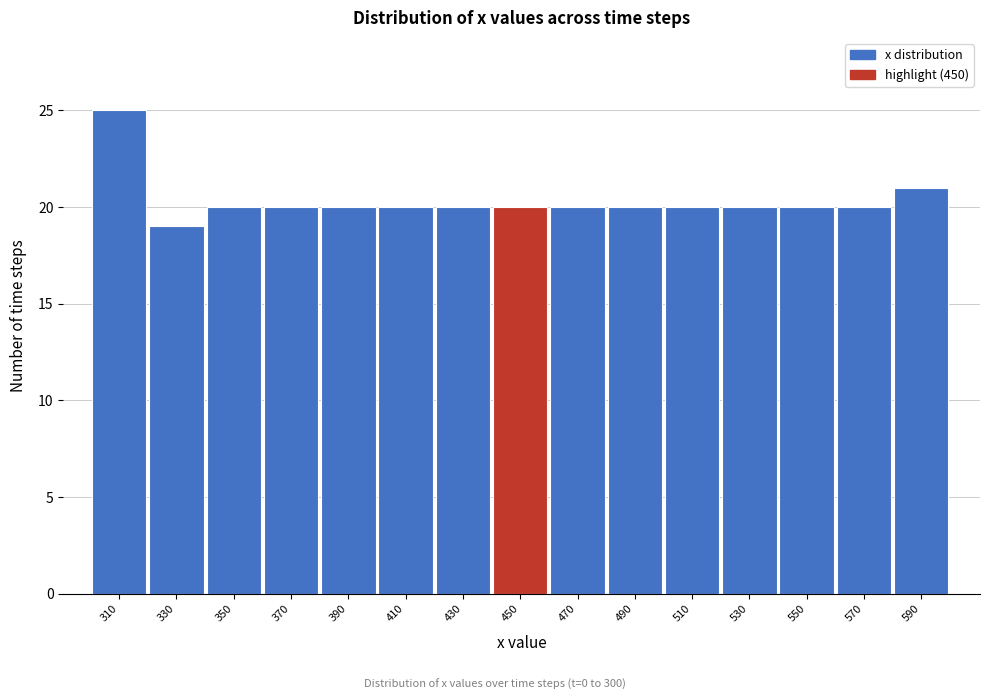

Reading right to left, what are all the values shown in this chart?

21	20	20	20	20	20	20	20	20	20	20	20	20	19	25